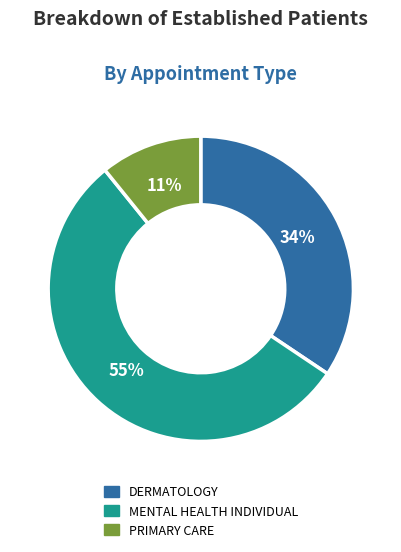

True or false: MENTAL HEALTH INDIVIDUAL accounts for 45% of the total.

False